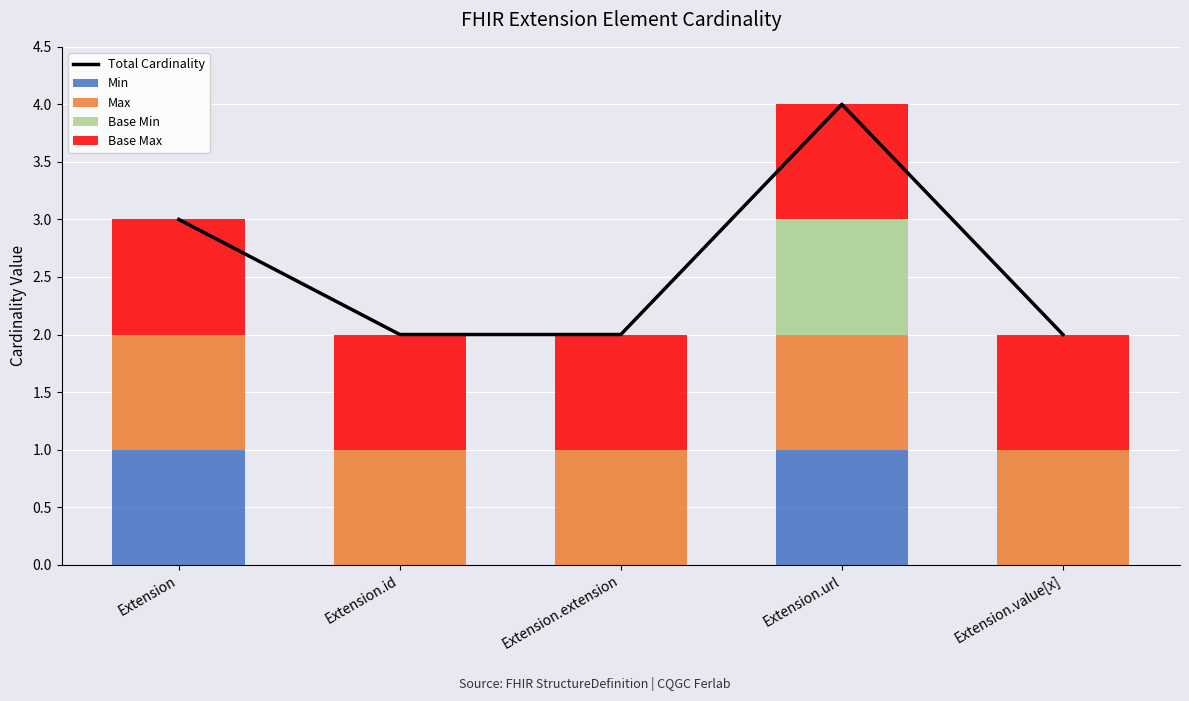

Which category has the lowest value in the Base Min series?

Extension